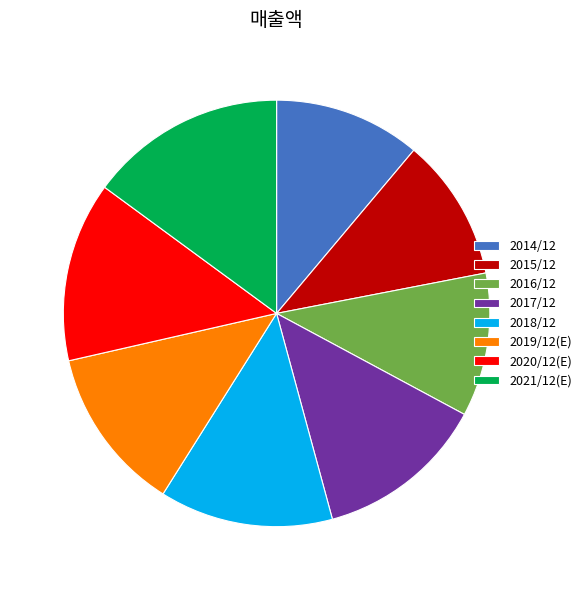

Approximately how many times larger is the value at 2021/12(E) compared to 2016/12?

1.4